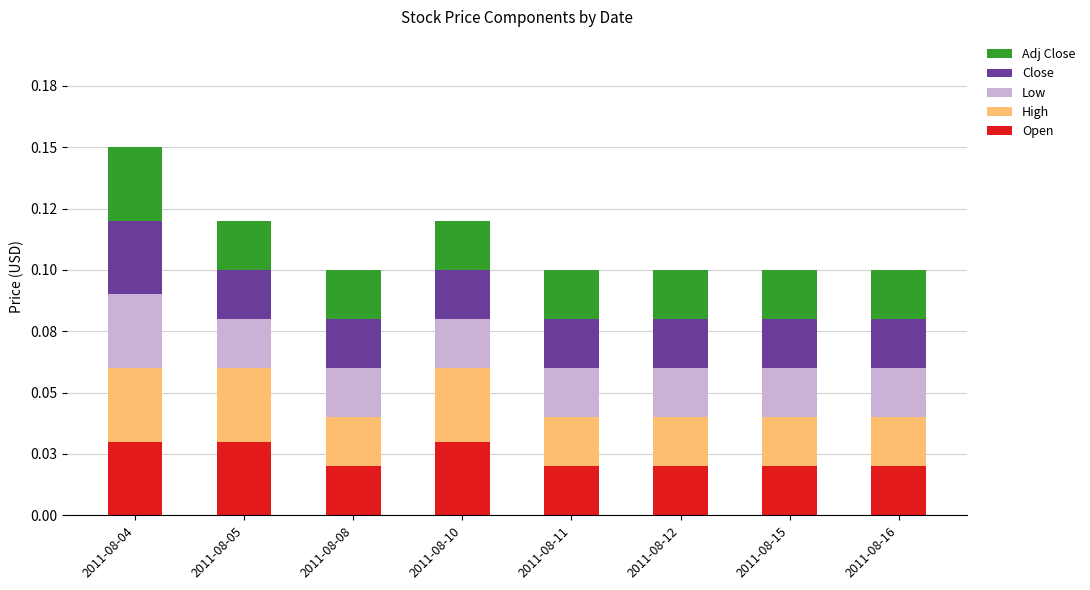

Does the chart contain any negative values?

No